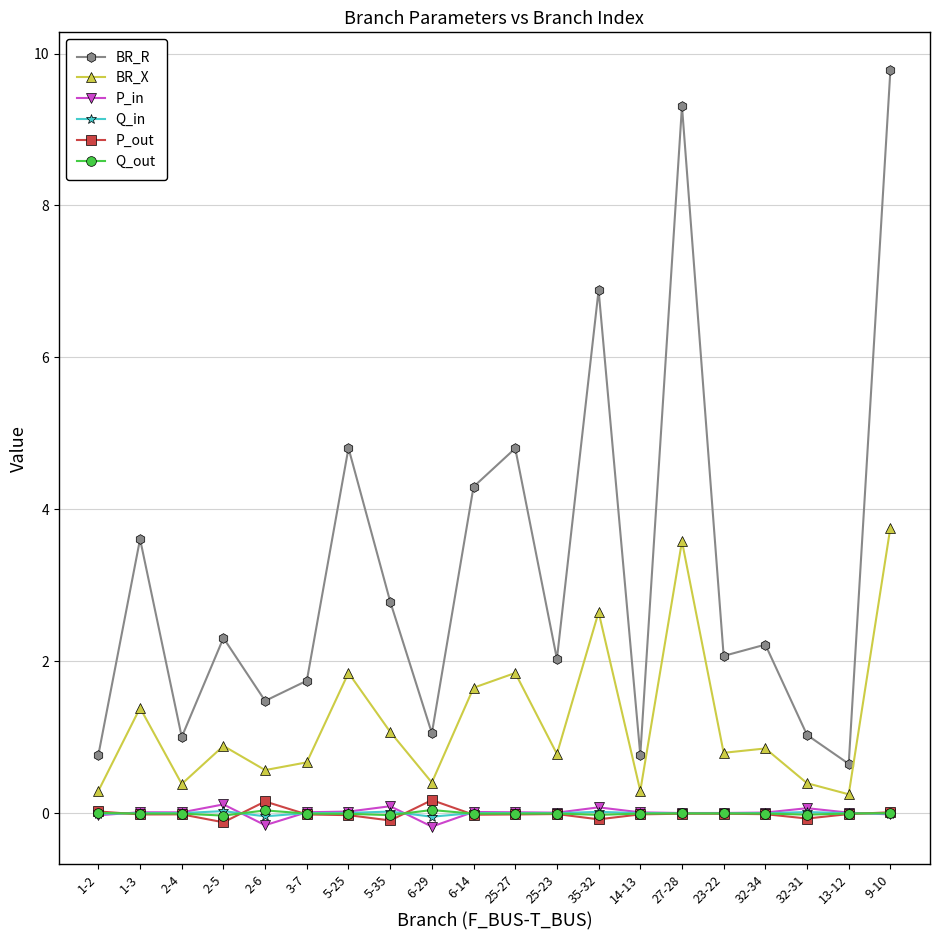

What is the difference between the highest and lowest values at 13-12?

0.7